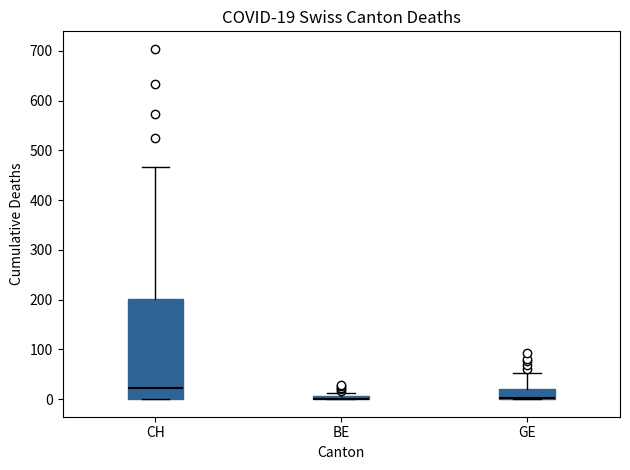

Comparing the boxes themselves (not the whiskers), which one is the tallest?

CH